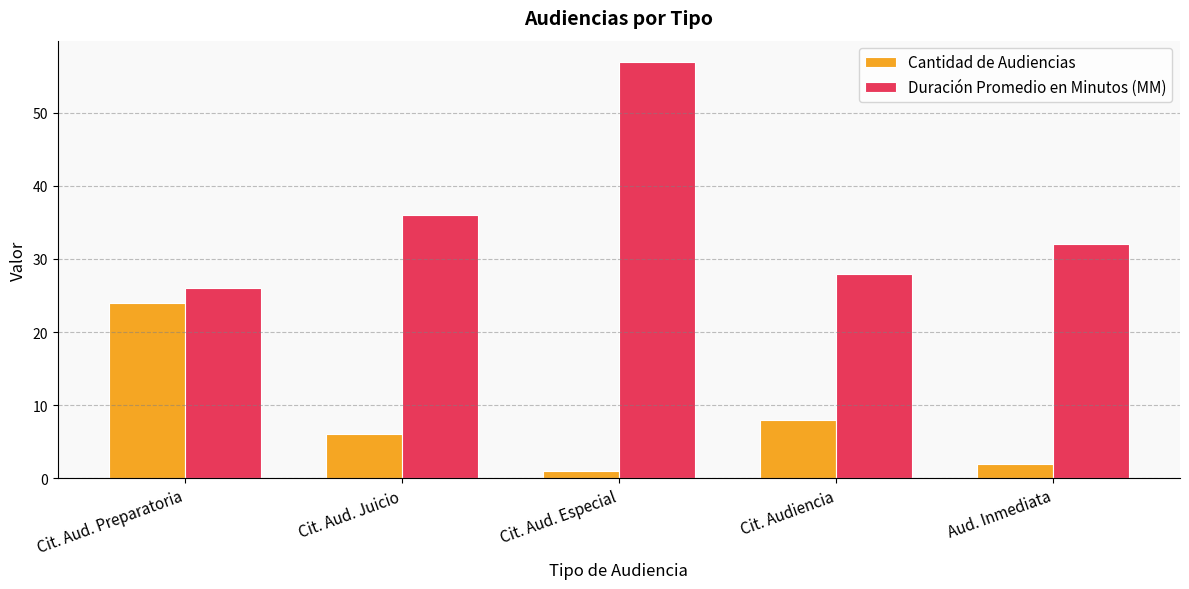

Are the bars grouped side by side (vs. stacked)?

Yes